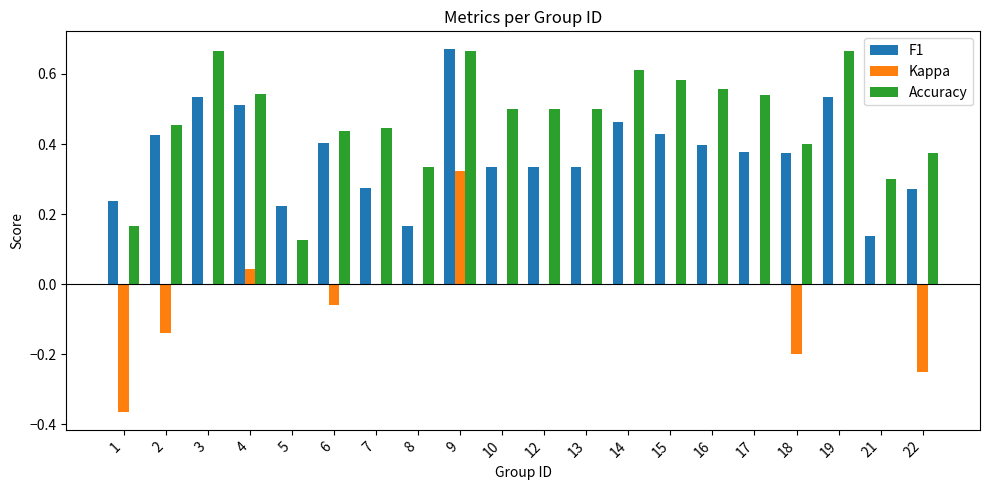

Is it true that F1 equals 0.4 at 16?

True